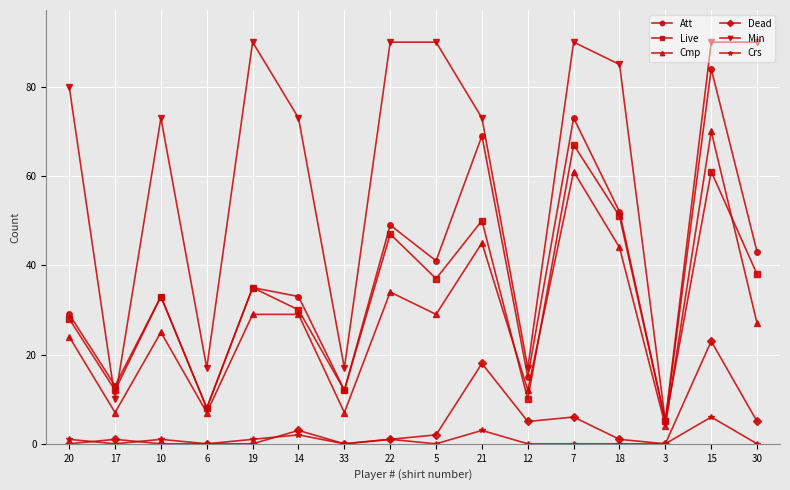

Which series has the largest total across all categories?

Min